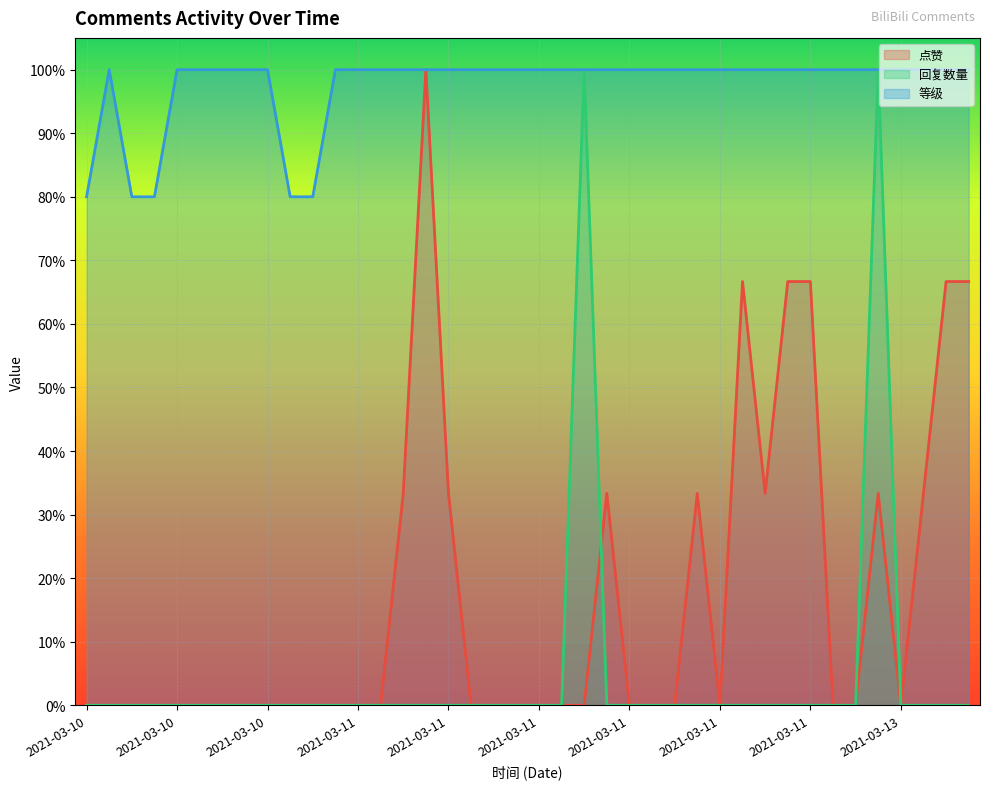

What are all the series names shown in the legend?

点赞, 回复数量, 等级